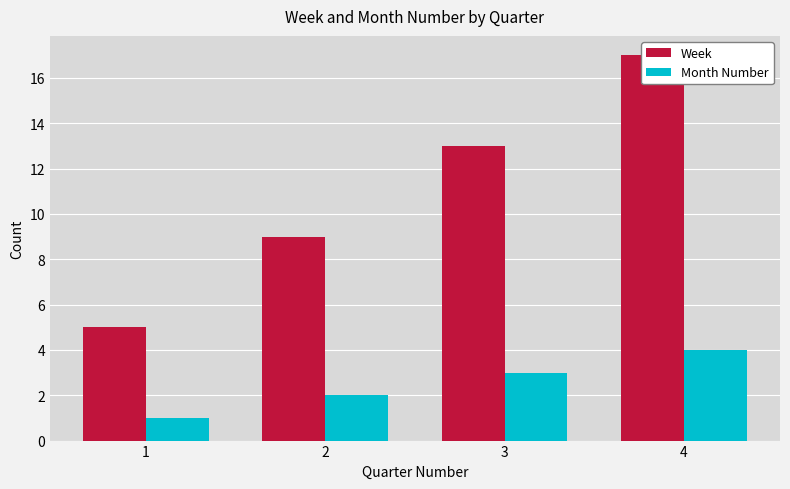

How many groups of bars are there?

4